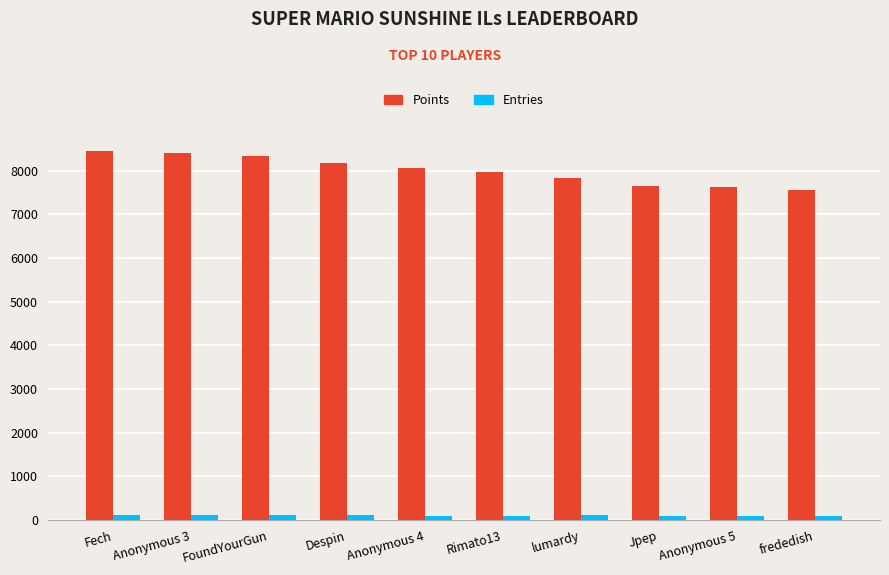

How many data points in Entries are less than 110?

5